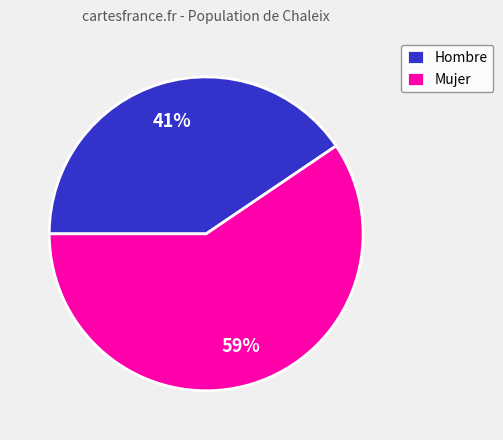

To the nearest percent, what is the combined percentage of Mujer and Hombre?

100%